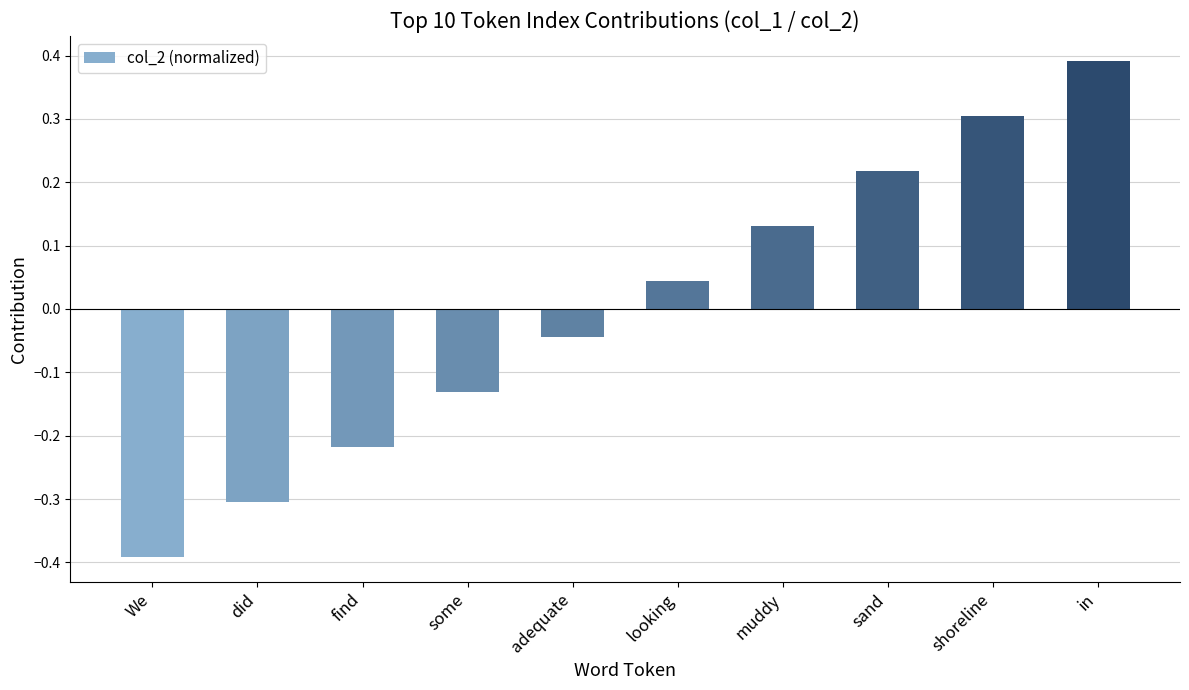

What is the maximum value shown in the chart?

0.4